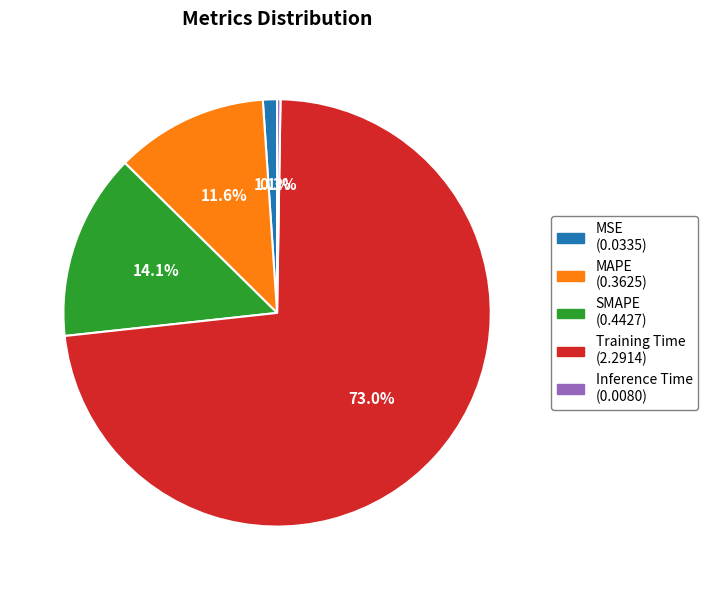

To the nearest percent, what percentage of the pie is Training Time?

73%